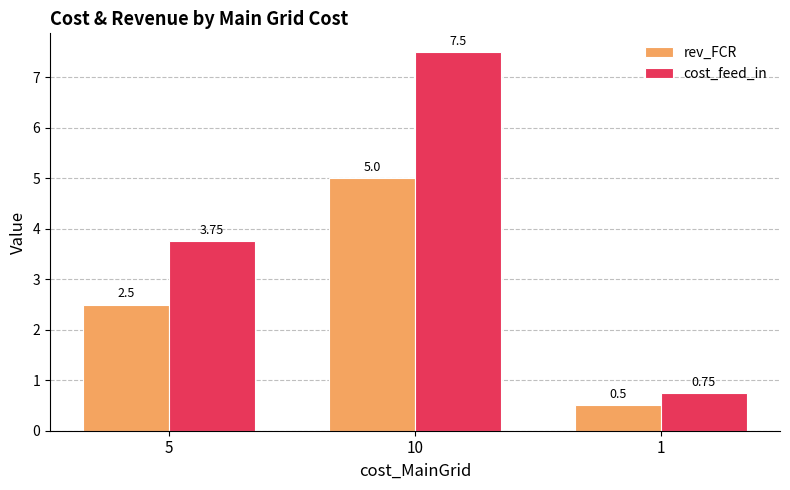

What is the sum of the cost_feed_in values at 5 and 1?

4.5